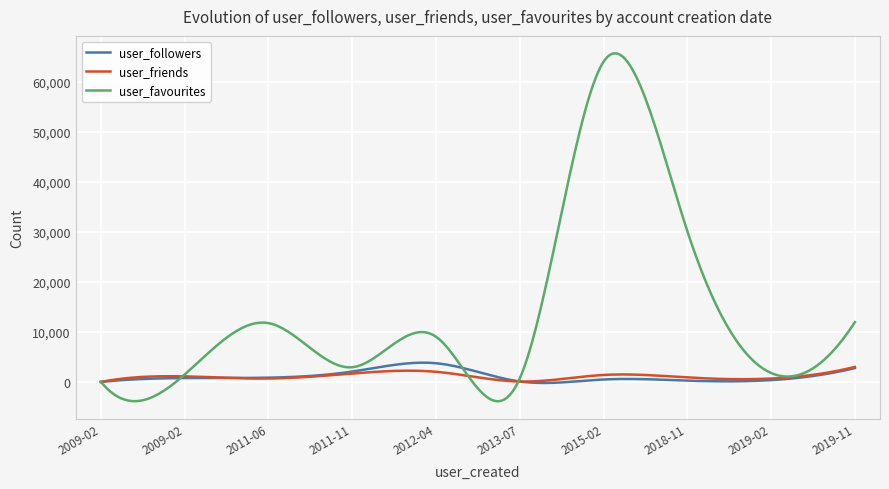

What is the smallest value displayed?

-3840.4